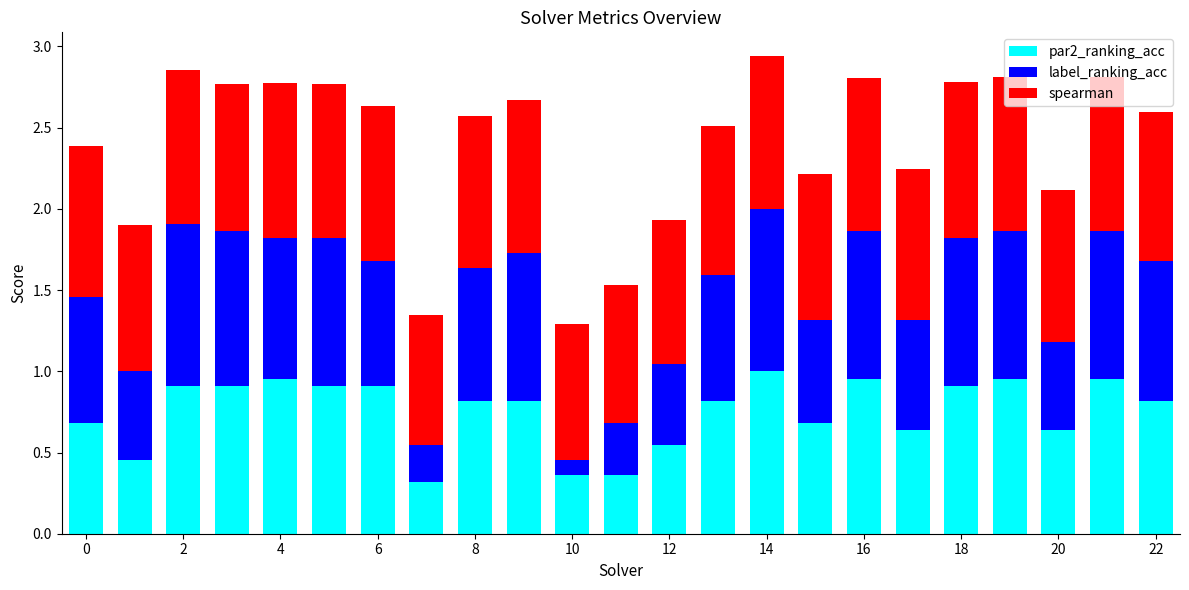

What is the lowest value of the par2_ranking_acc series?

0.3